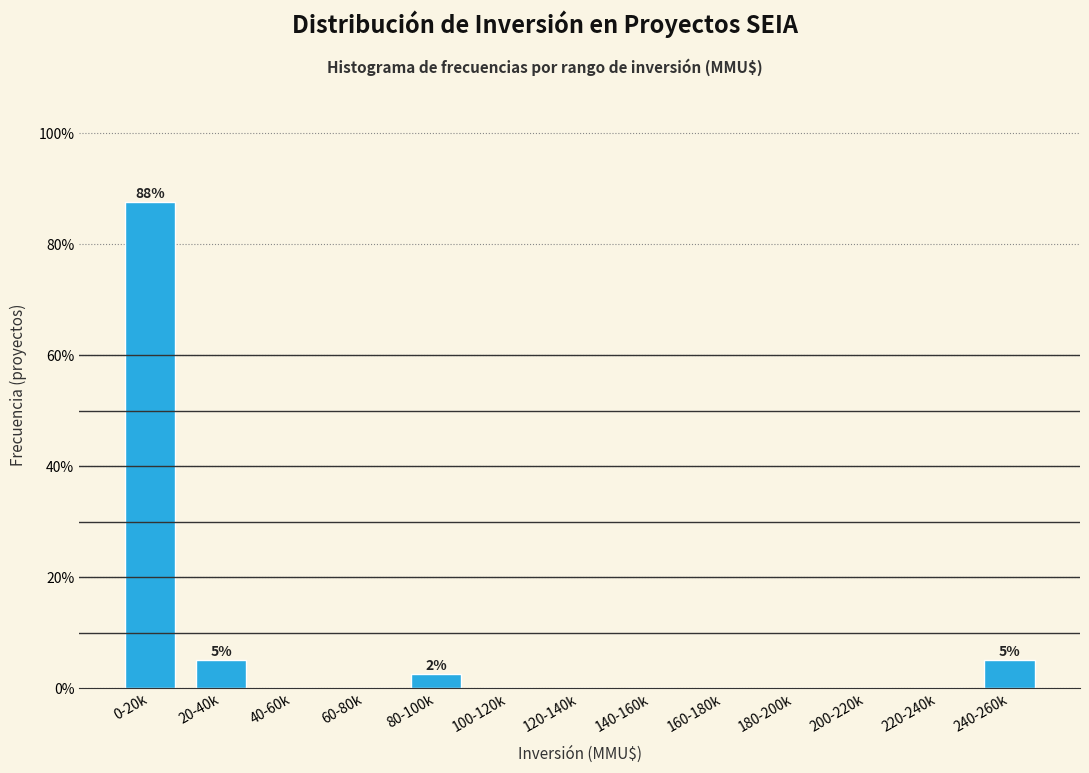

Reading left to right, extract all data points from this chart.

0-20k=87.5	20-40k=5.0	40-60k=0.0	60-80k=0.0	80-100k=2.5	100-120k=0.0	120-140k=0.0	140-160k=0.0	160-180k=0.0	180-200k=0.0	200-220k=0.0	220-240k=0.0	240-260k=5.0